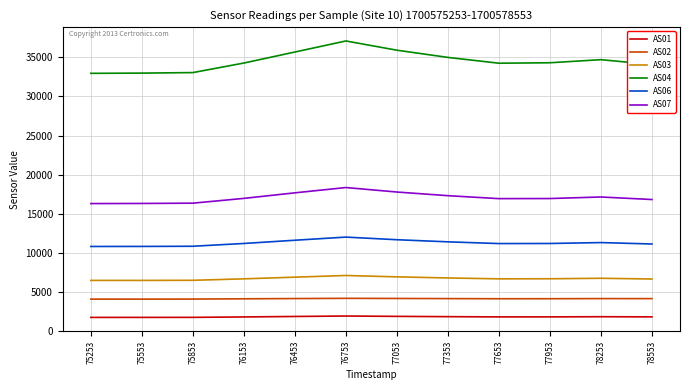

Is it true that AS02 equals 5872 at 77053?

False